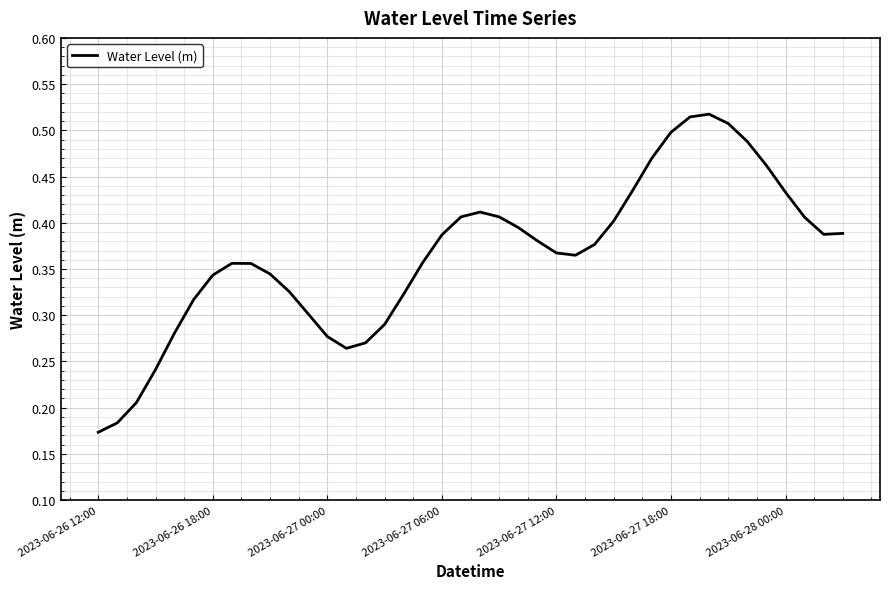

Where is the data nearest to the value 0?

2023-06-26 12:00